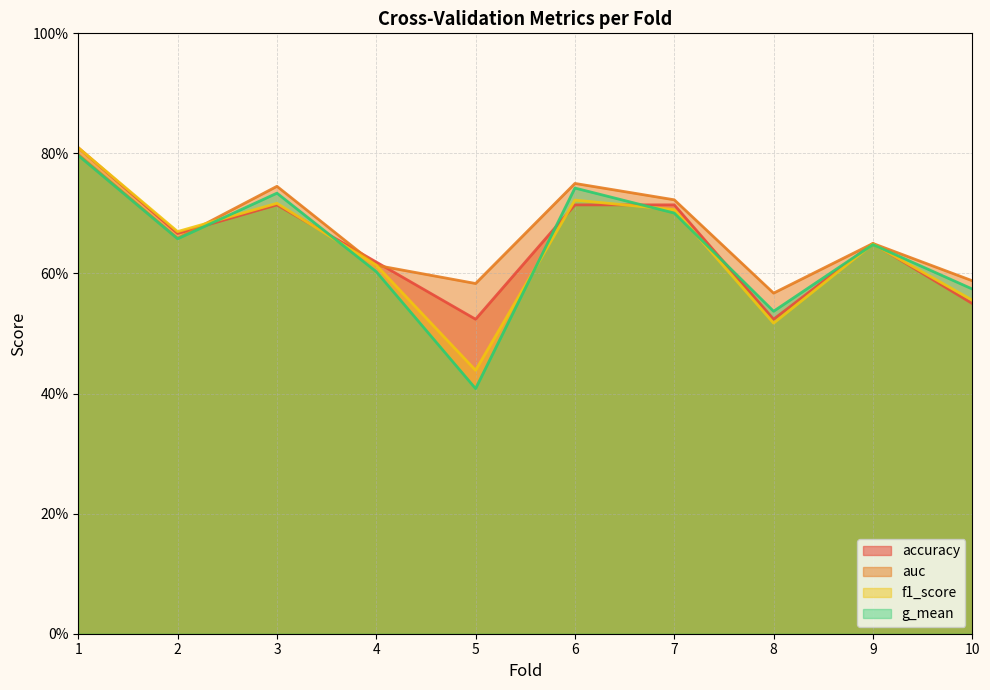

What is the average value of the g_mean series?

0.6